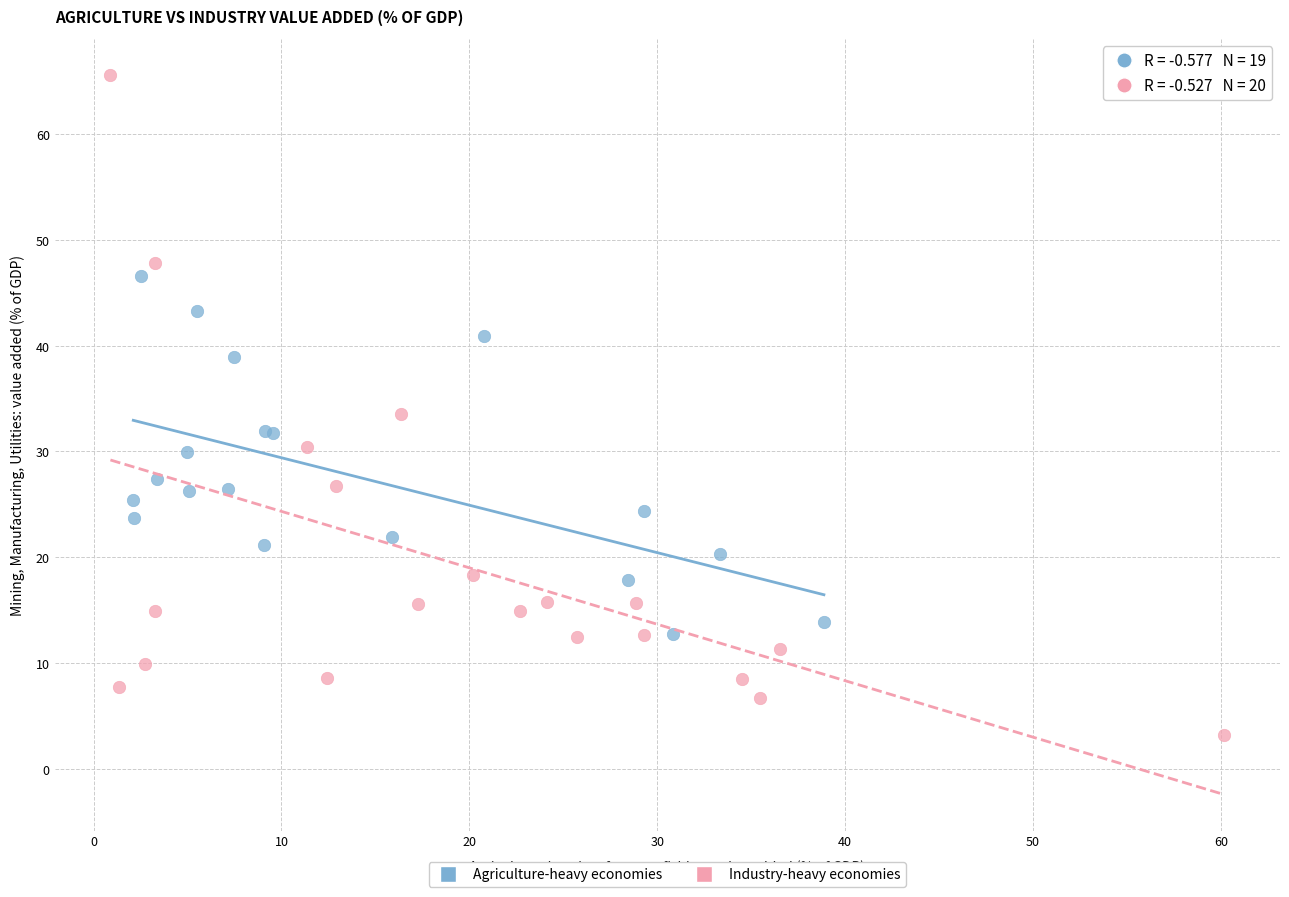

Which series reaches the maximum Y coordinate?

Industry-heavy economies